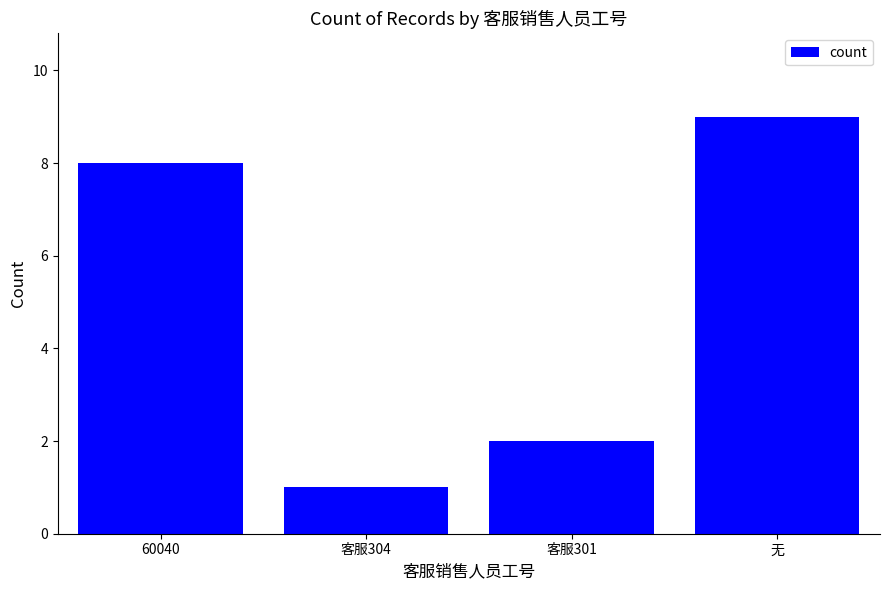

Reading left to right, extract all data points from this chart.

60040=8	客服304=1	客服301=2	无=9